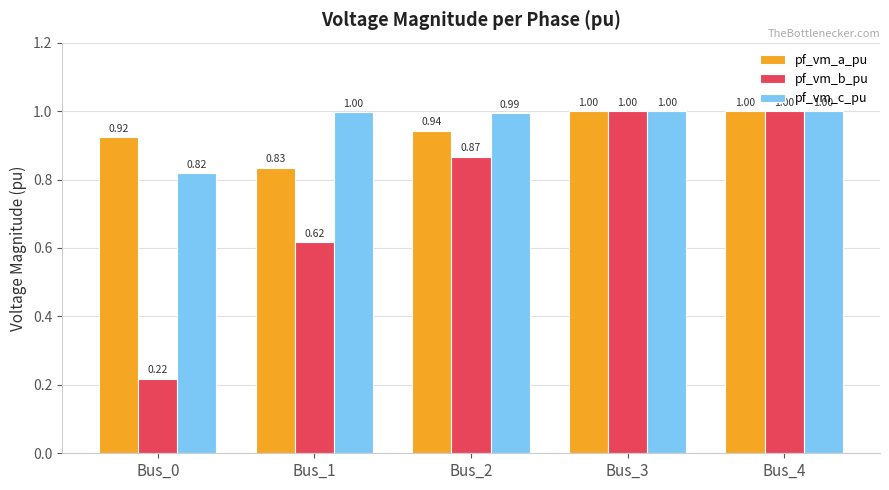

What is the value of the pf_vm_c_pu bar at the 2nd from the left?

1.0